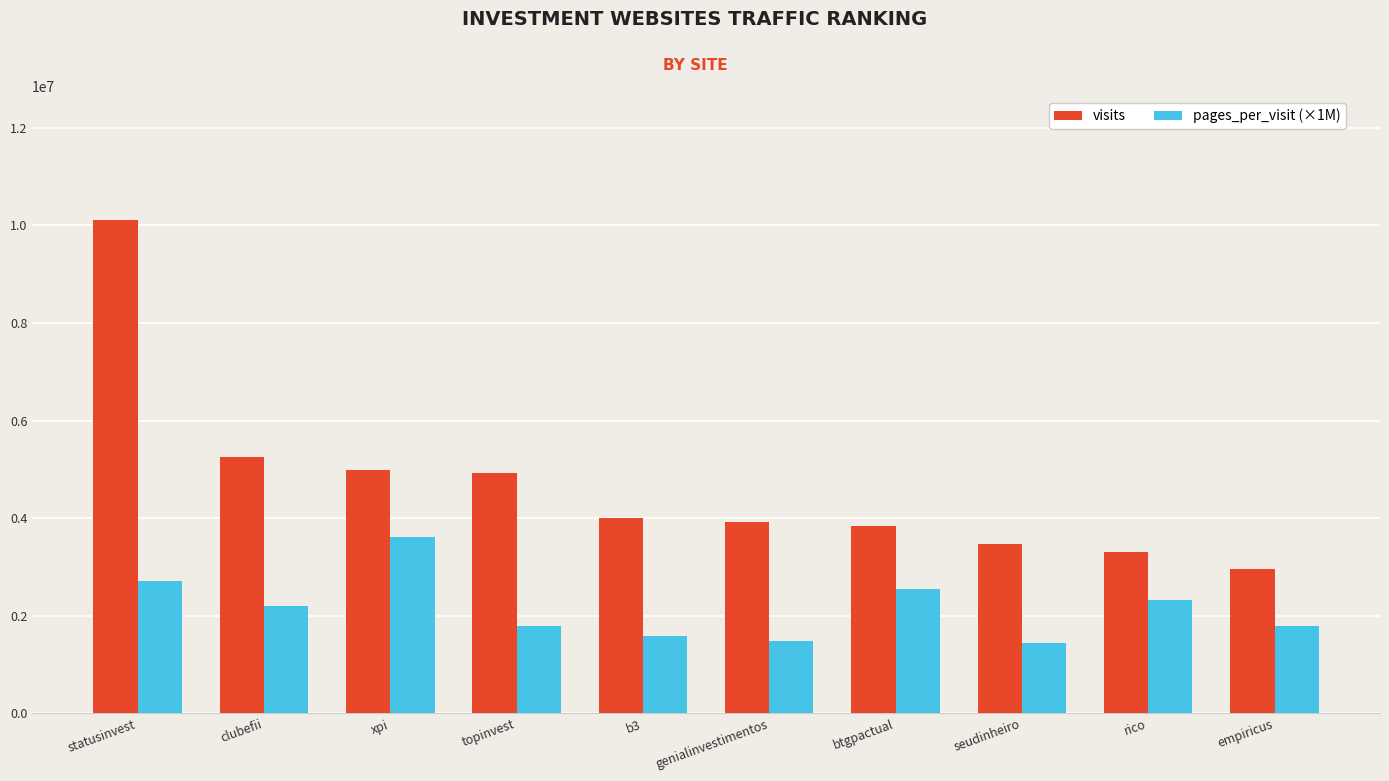

Where is visits nearest to the value 6542771?

clubefii